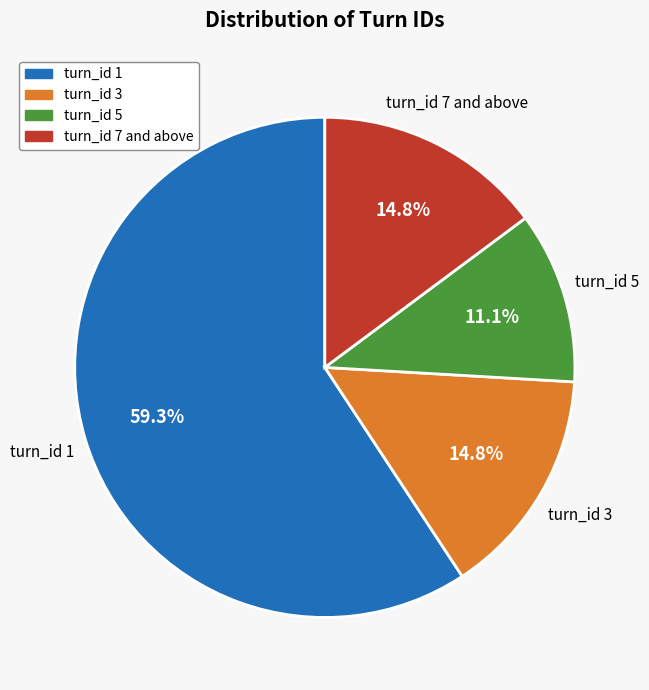

Is there any slice that represents more than half of the pie?

Yes